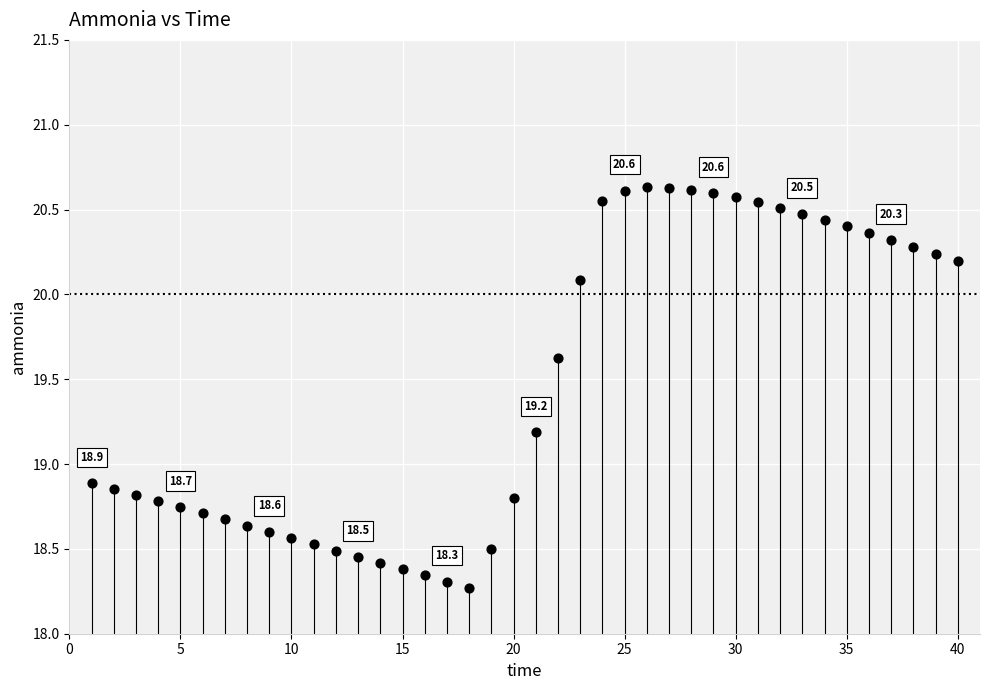

What is the range of X values (max minus min)?

39.0